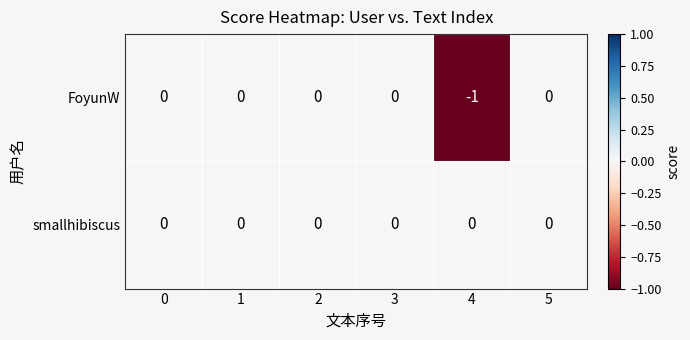

Which series changed the most between 4 and 5?

FoyunW